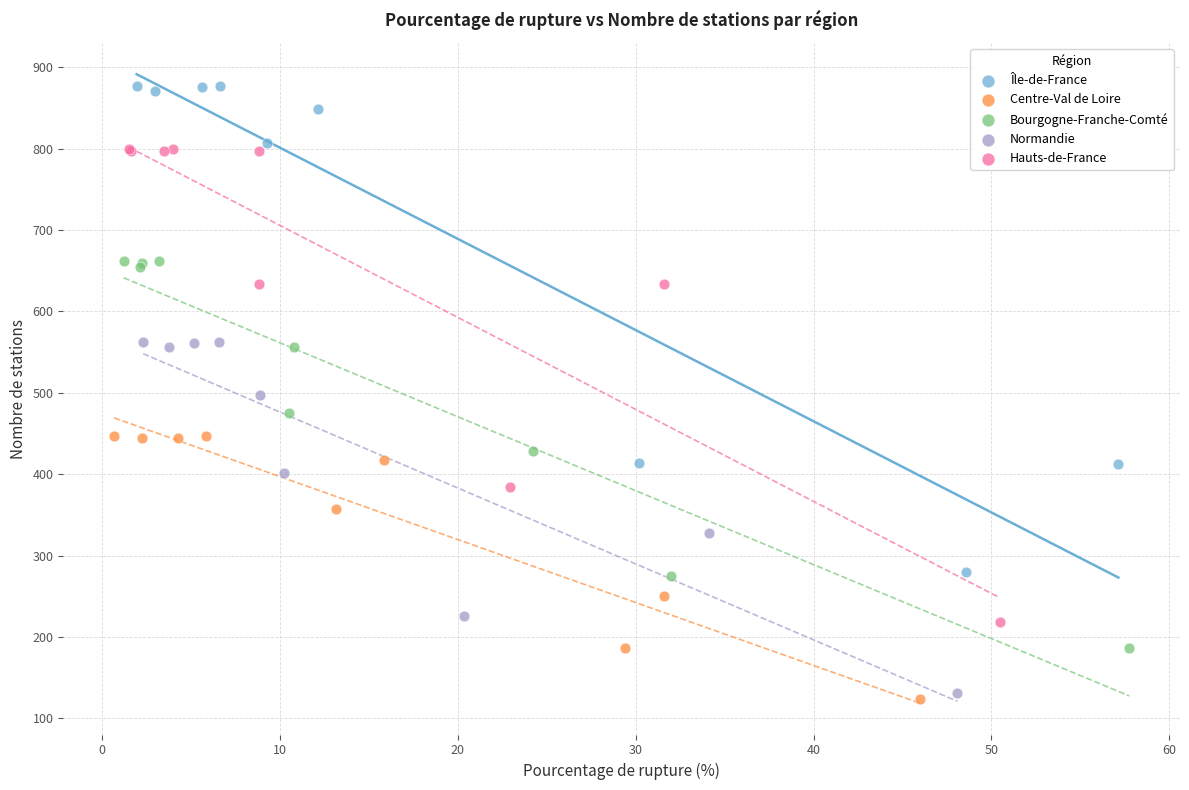

What are all the series names shown in the legend?

Île-de-France, Centre-Val de Loire, Bourgogne-Franche-Comté, Normandie, Hauts-de-France